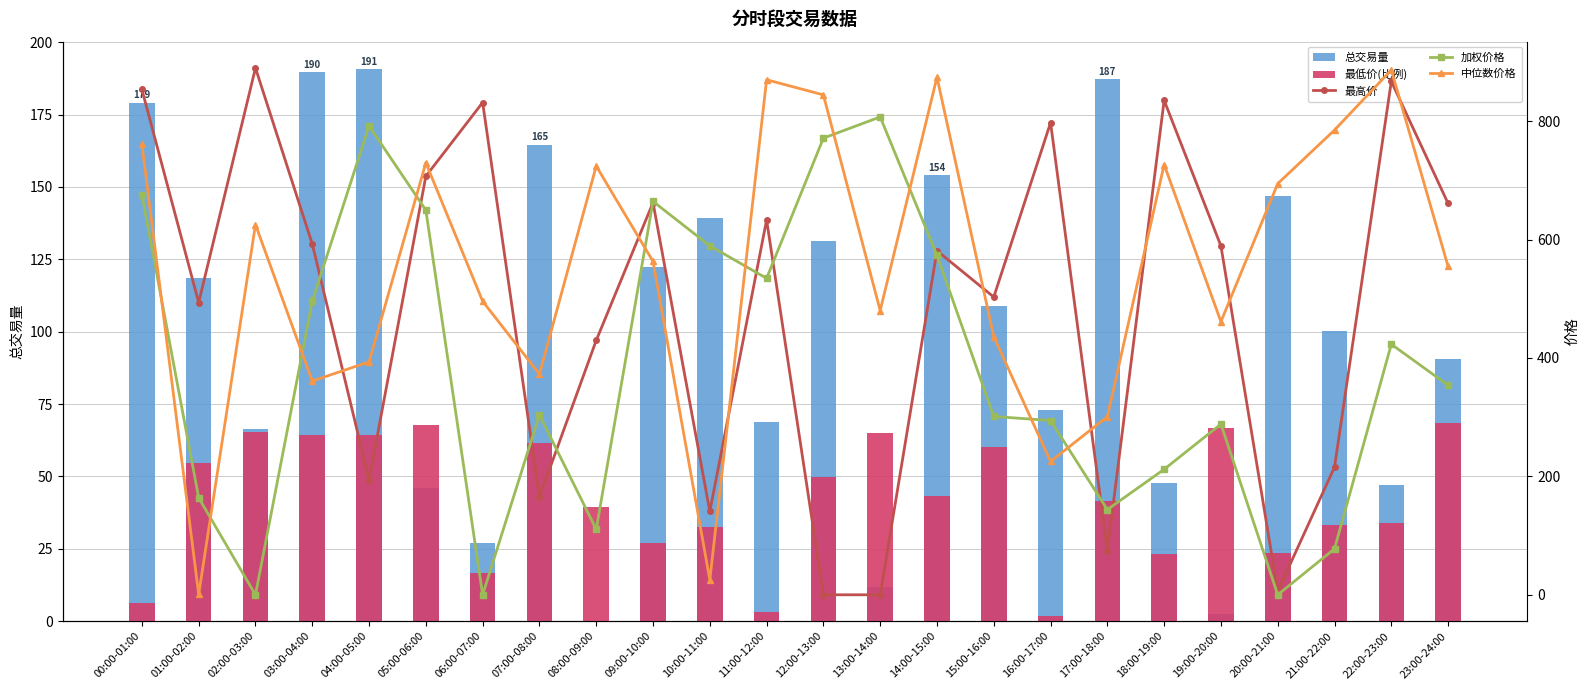

How many values in 最高价 are above zero?

22